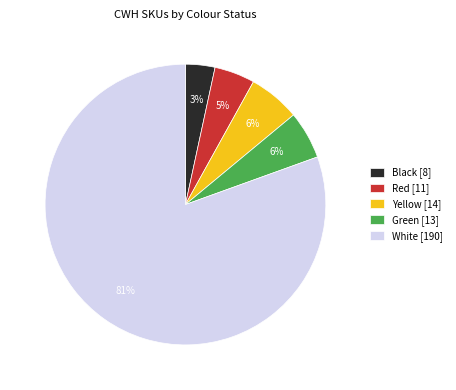

True or false: Yellow accounts for 6% of the total.

True